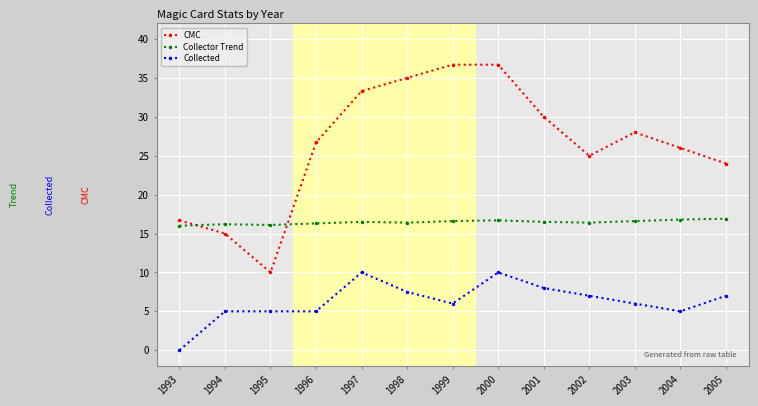

What is the difference between the maximum and minimum values in the Collected series?

10.0